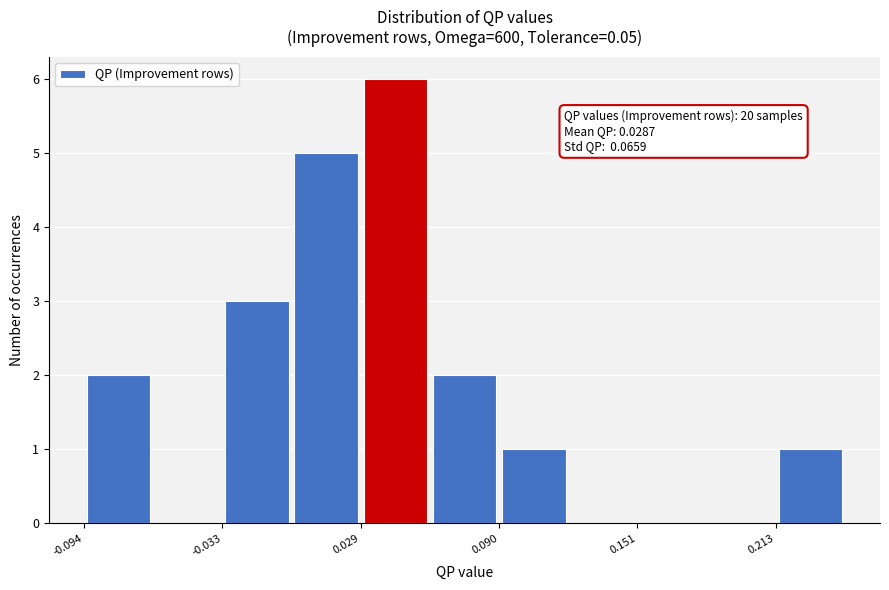

Read against the x-axis, roughly where is the centre of the tallest bar?

0.04